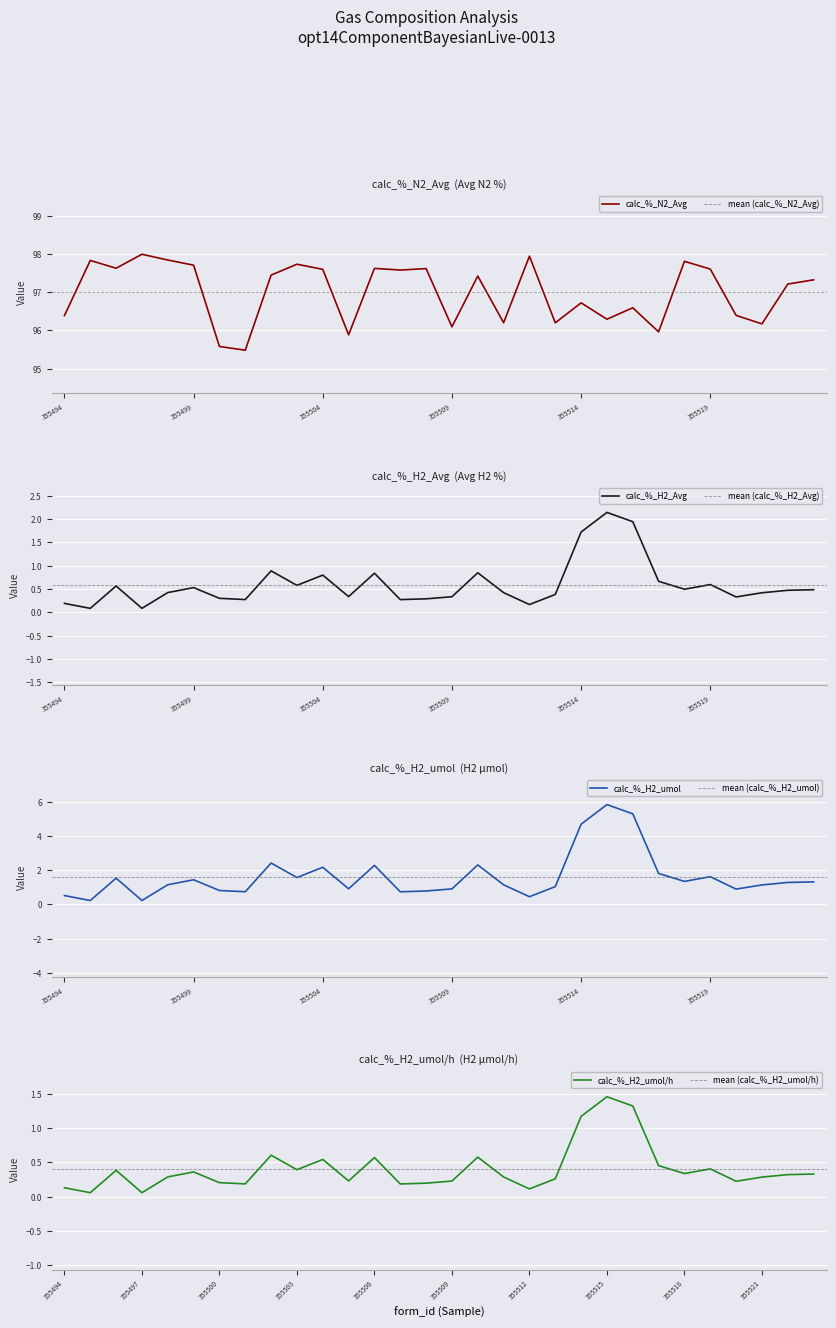

What is the highest value of the calc_%_N2_Avg series?

98.0